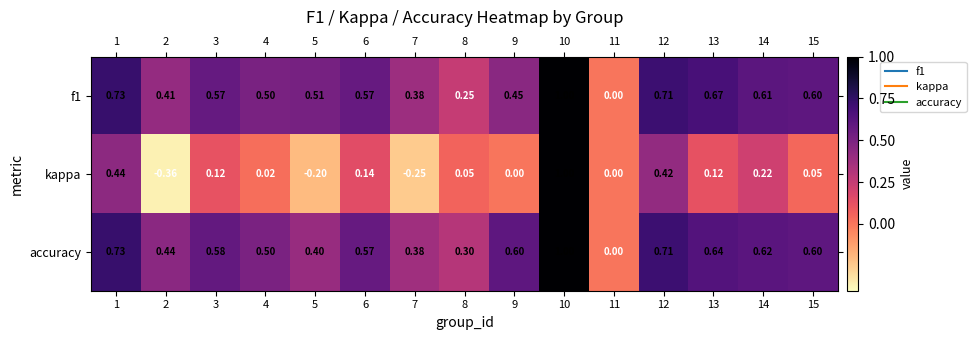

What is the total value across all series at 7?

0.5